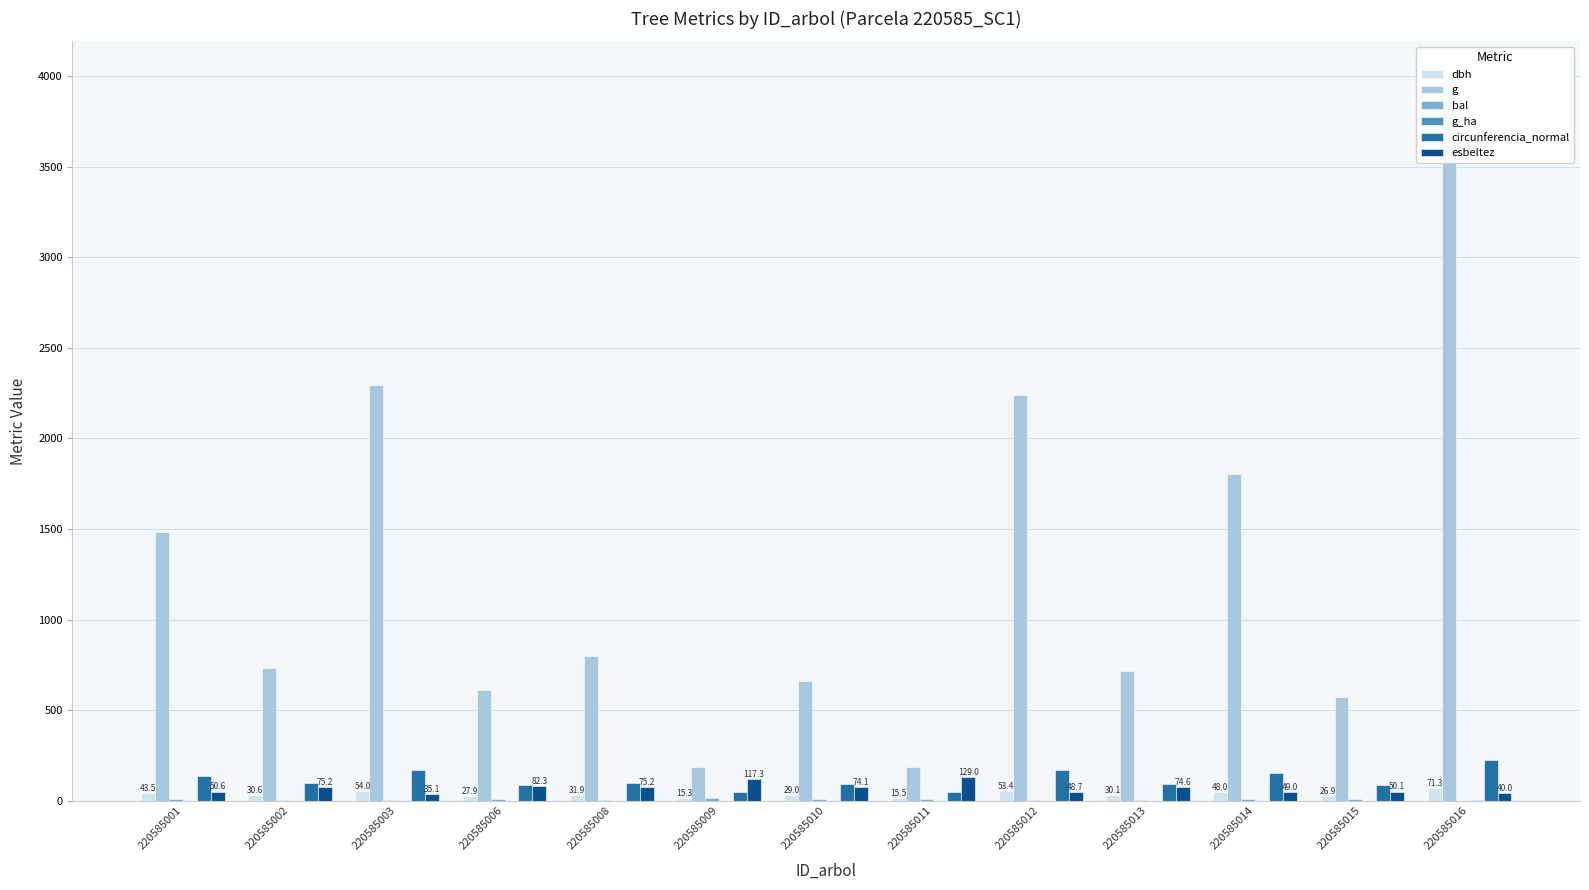

Rank the series at 220585001 from highest to lowest value.

g, circunferencia_normal, esbeltez, dbh, bal, g_ha